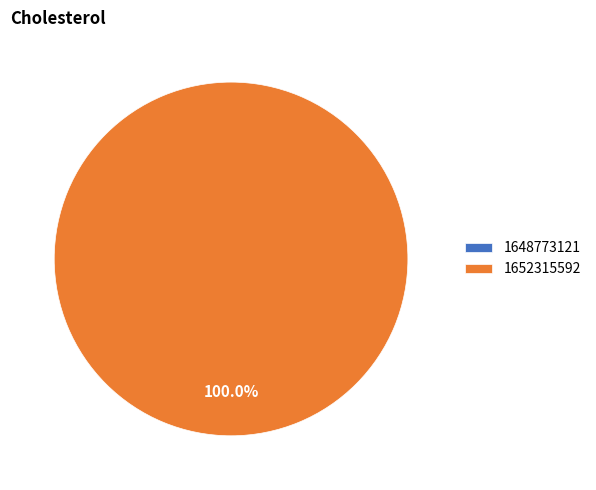

Which category has the smallest portion of the pie?

1648773121